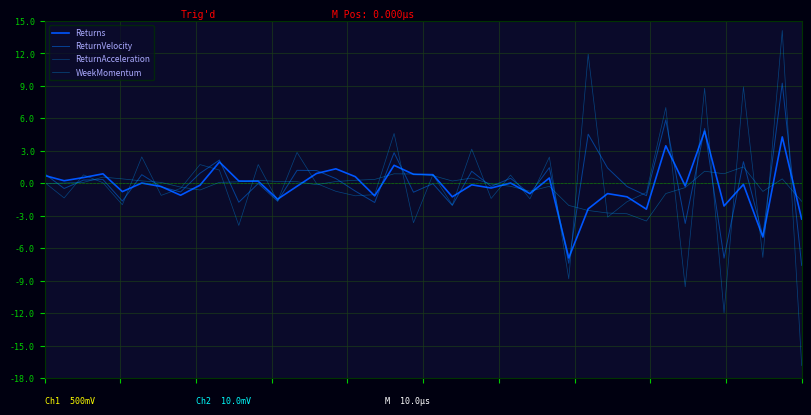

How many distinct data groups are displayed?

4